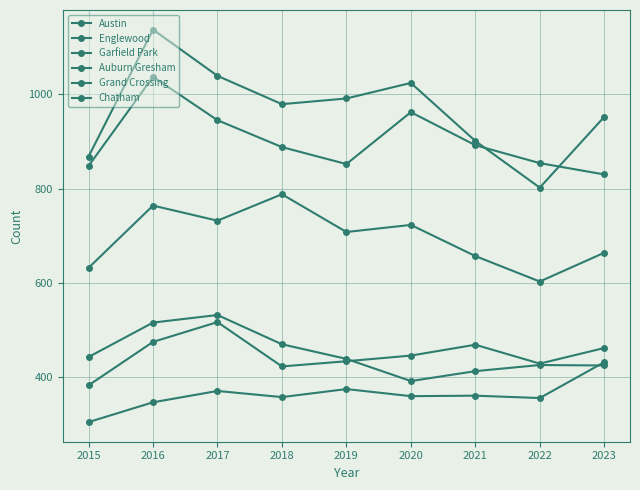

True or false: Garfield Park and Austin intersect in this chart.

False